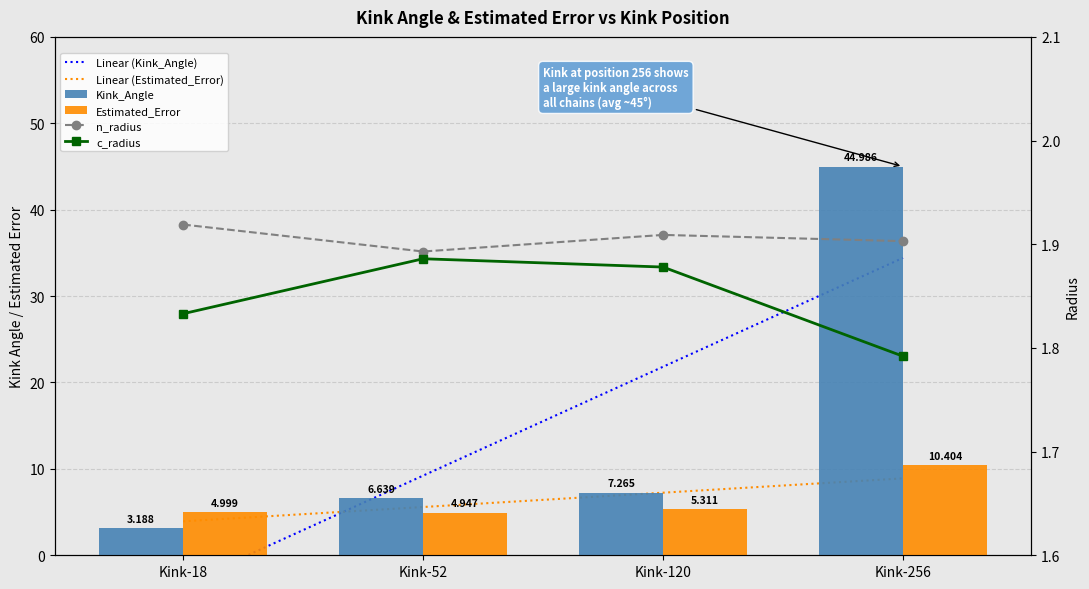

What is the sum of the c_radius values at Kink-52 and Kink-256?

3.7